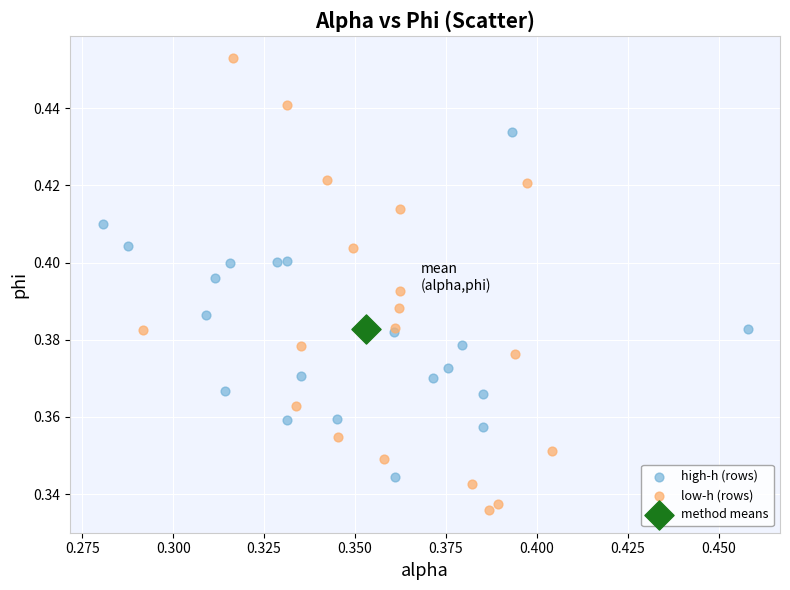

What are all the series names shown in the legend?

high-h (rows), low-h (rows), method means